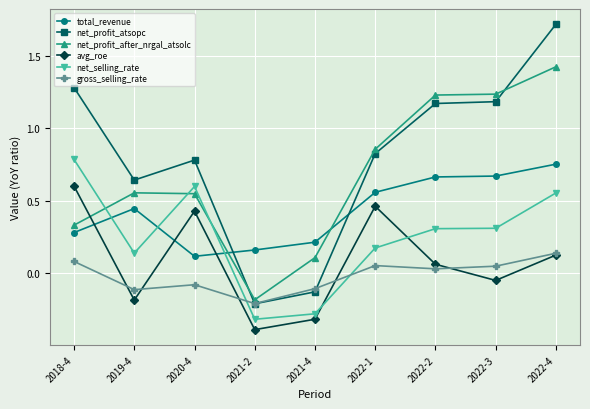

The value of net_profit_atsopc at 2020-4 is 0.3. True or false?

False